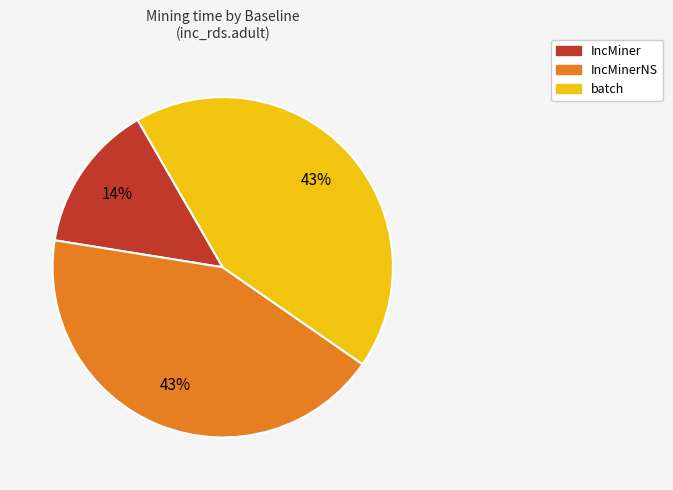

How many segments does this pie chart have?

3